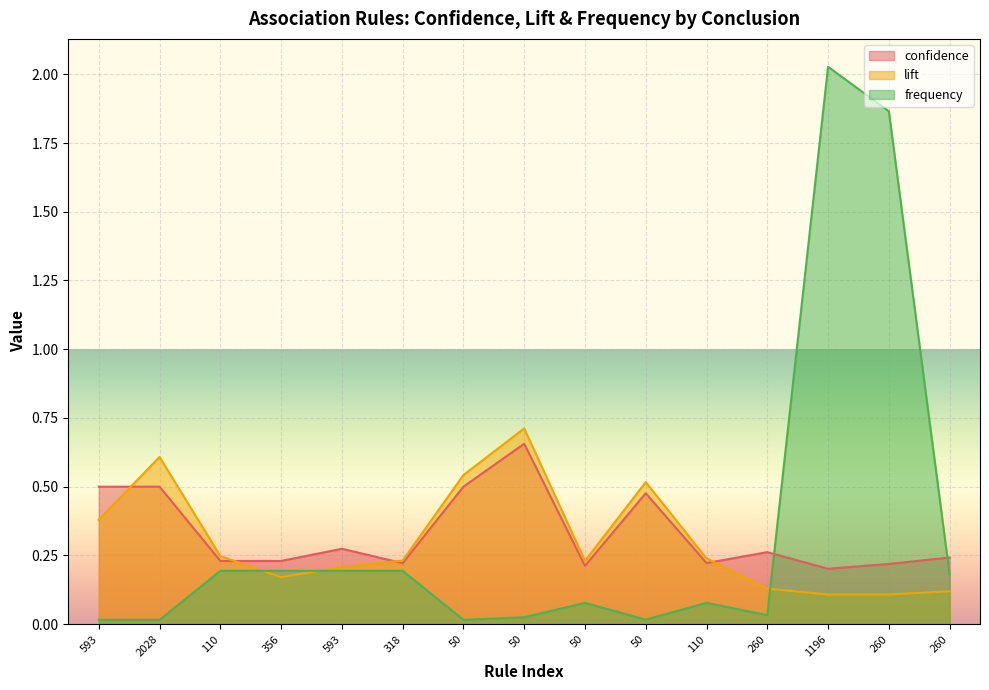

Is the value of confidence at 593 greater than the value of frequency at 2028?

Yes